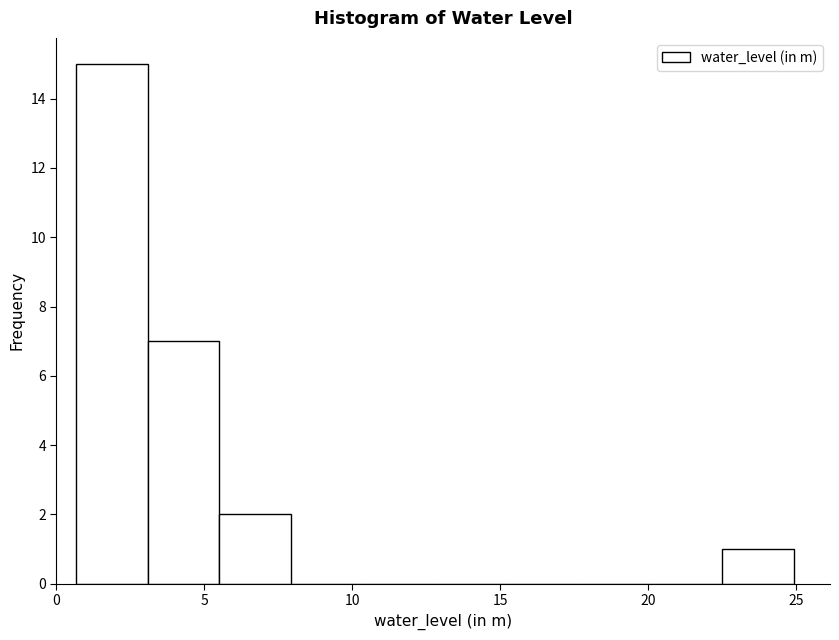

Over which range of the x-axis is the bar tallest?

0.5 to 3.0